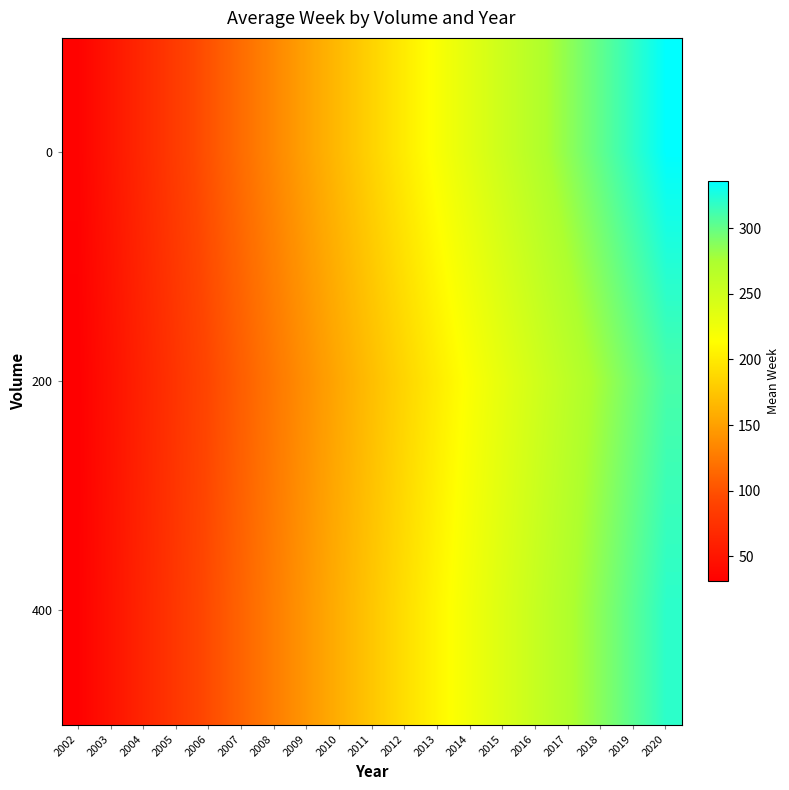

How many data points does each series have?

19